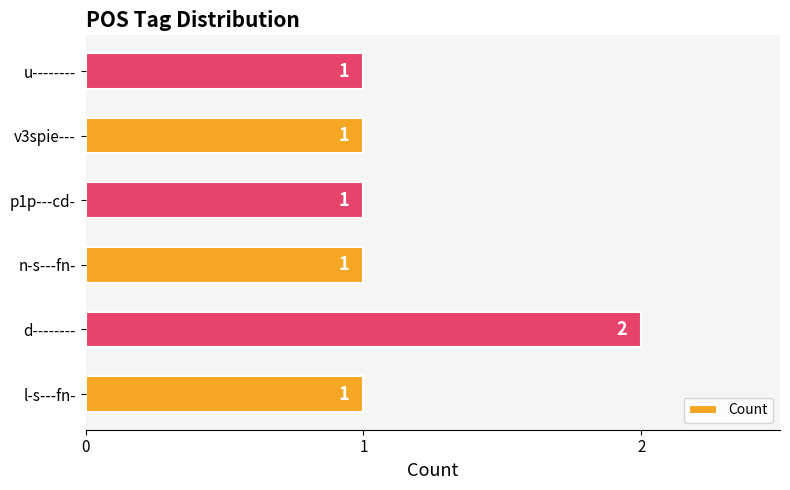

The chart shows a value of 3 at d--------. True or false?

False